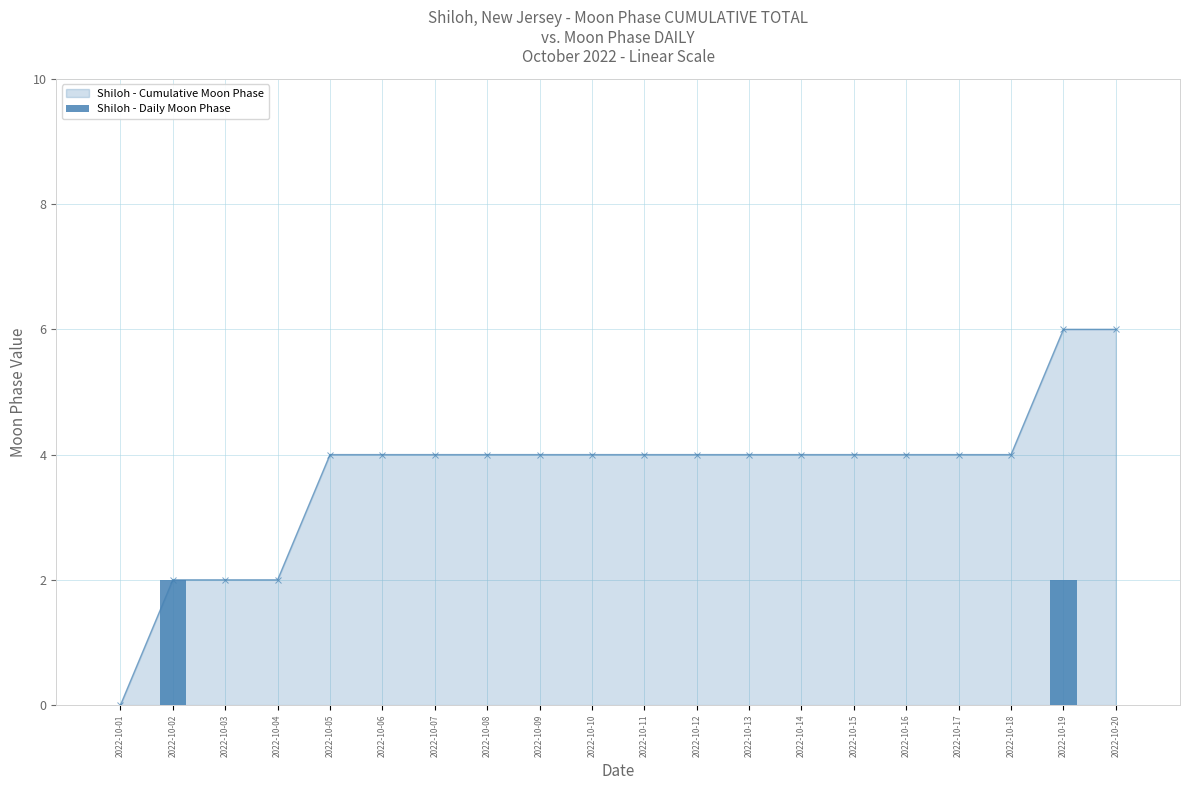

At which label does Shiloh - Cumulative Moon Phase reach its minimum?

2022-10-01